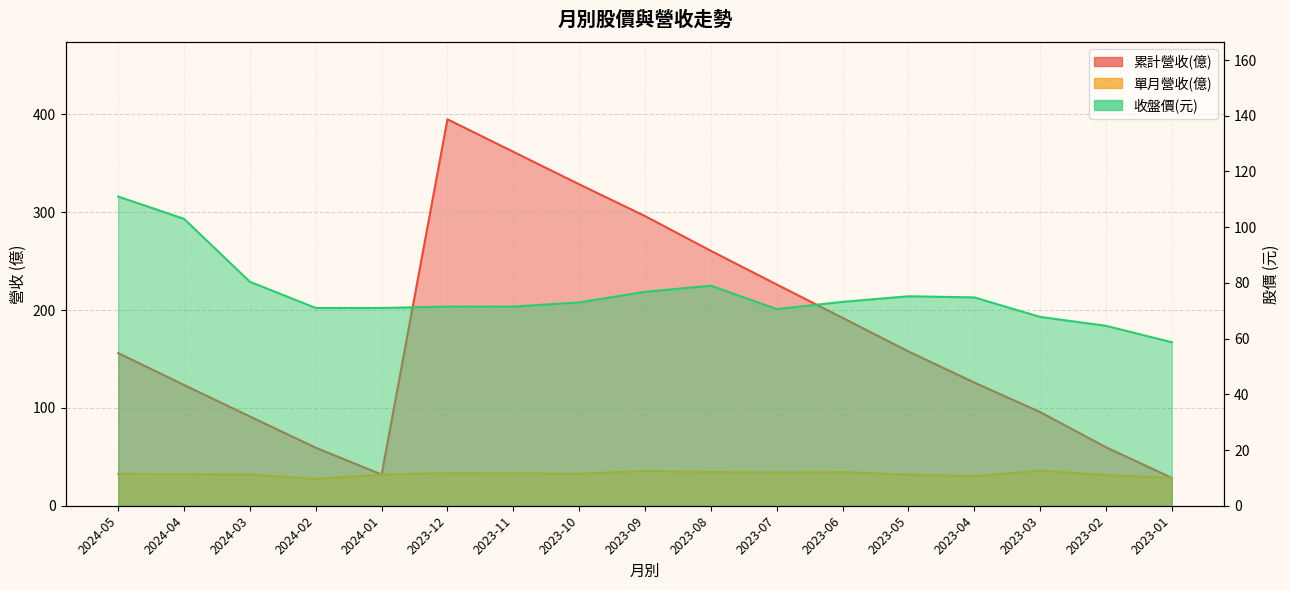

The value of 累計營收(億) at 2023-06 is 192.0. True or false?

True